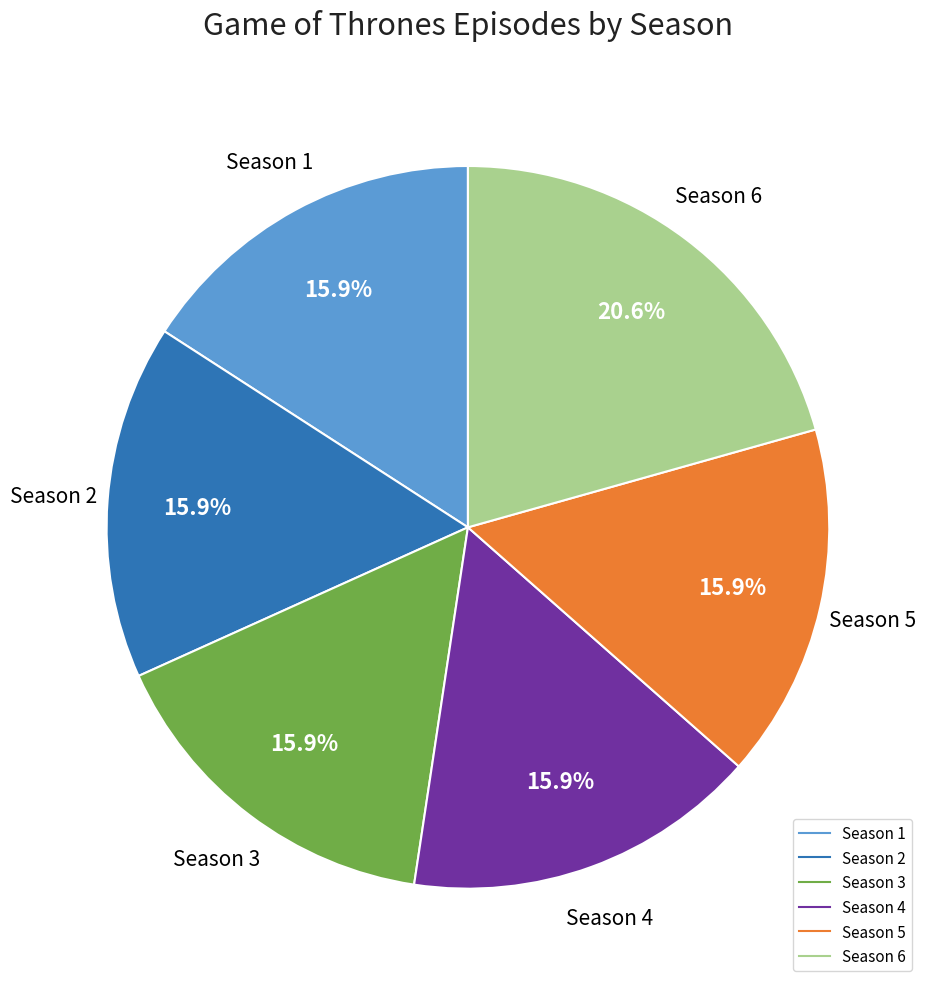

To the nearest percent, what is the difference between the Season 6 and Season 4 slice percentages?

5%